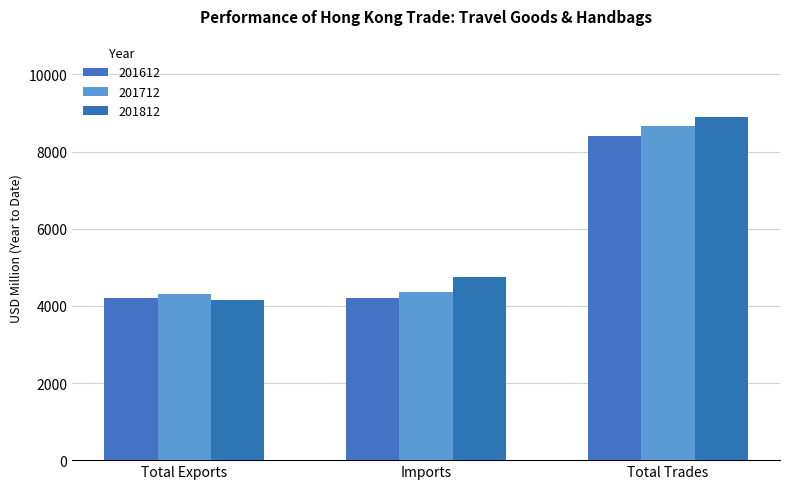

What are all the series names shown in the legend?

201612, 201712, 201812